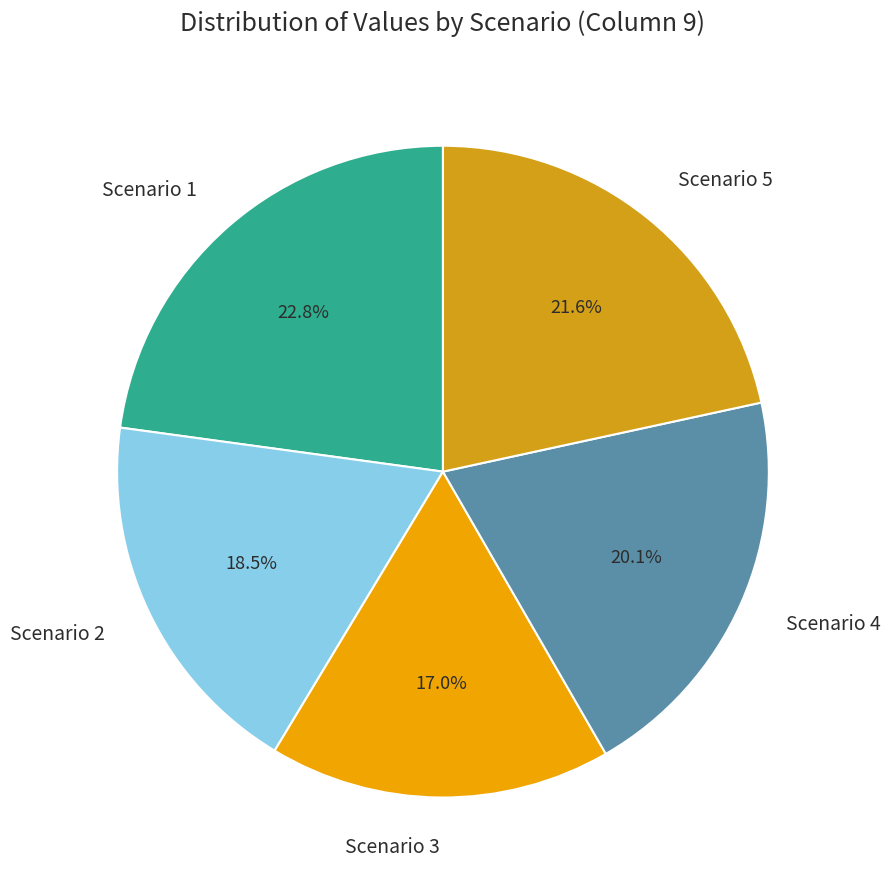

What is the largest slice in the pie chart?

Scenario 1